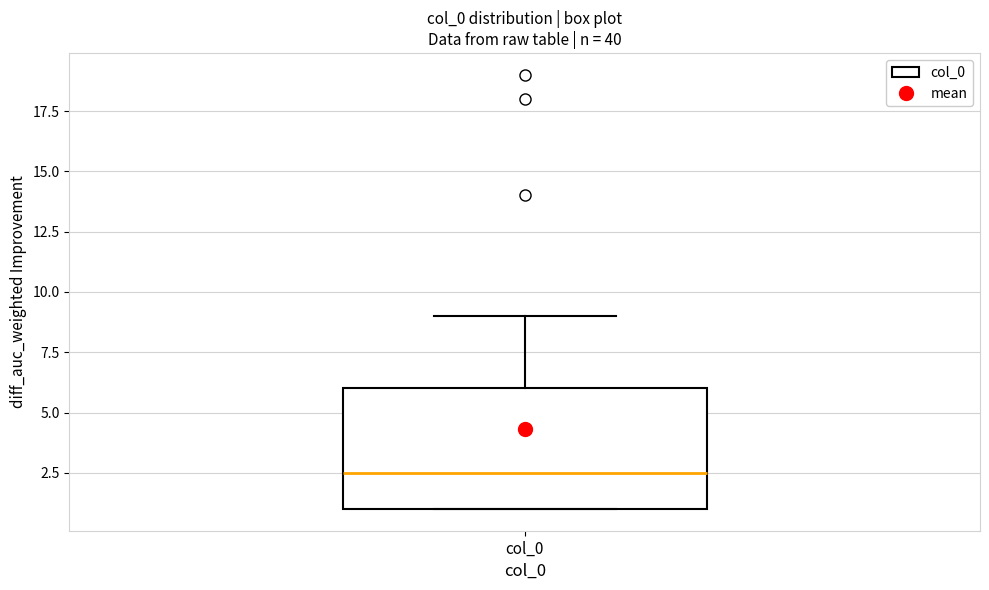

Where does the median line of the box for col_0 sit on the y-axis? The values are not printed on the chart, so give them approximately, as read against the axis.

2.5